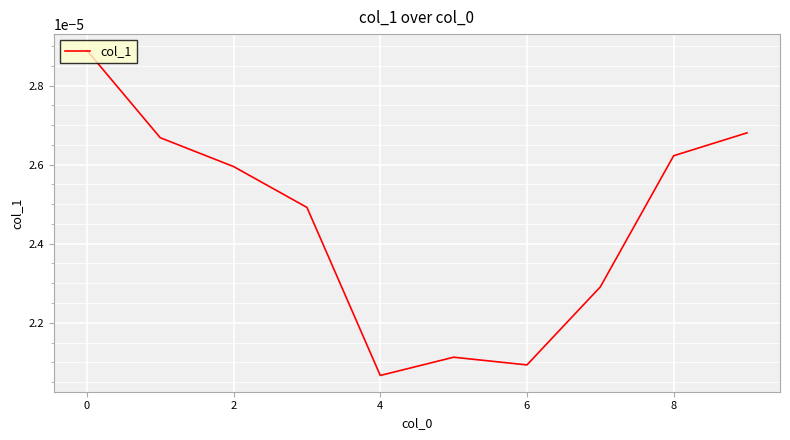

How many values are between 0 and 1?

10